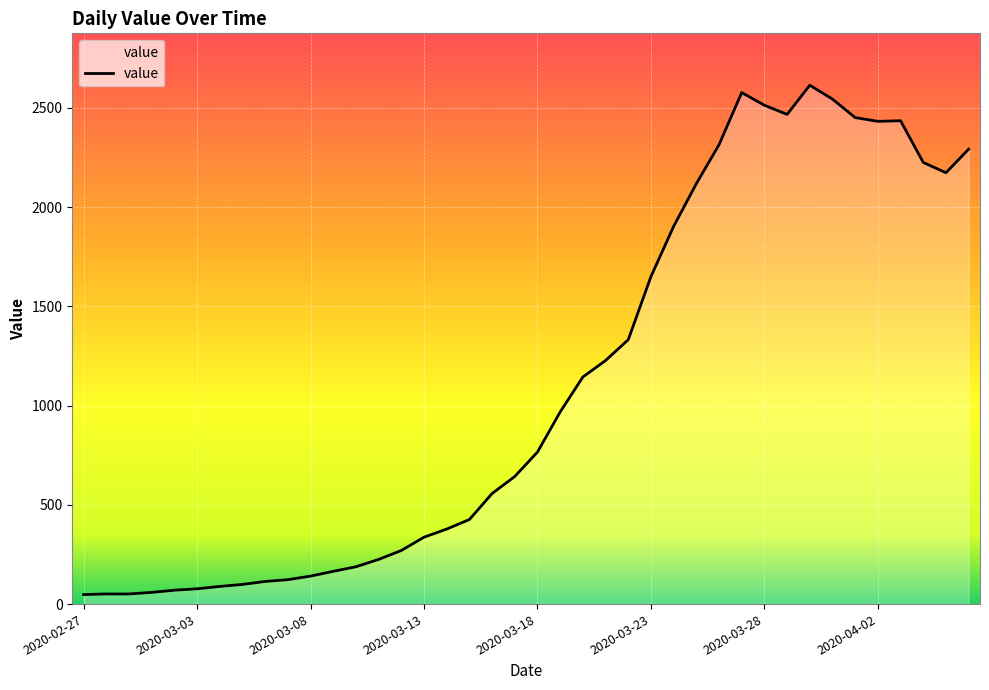

What is the smallest value displayed?

48